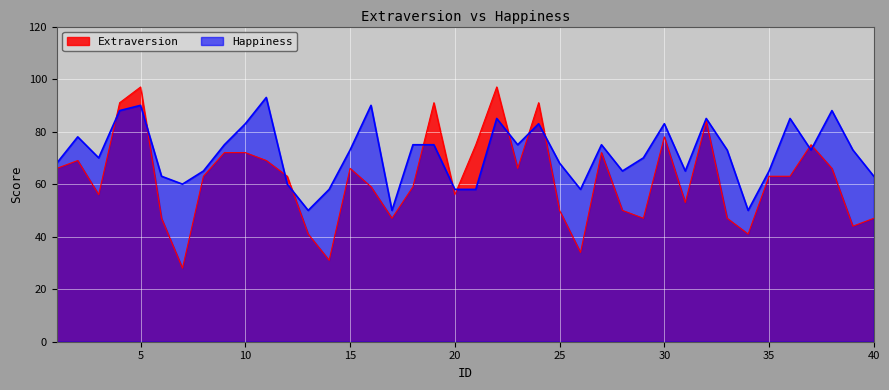

At which category is the sum across all series the highest?

5